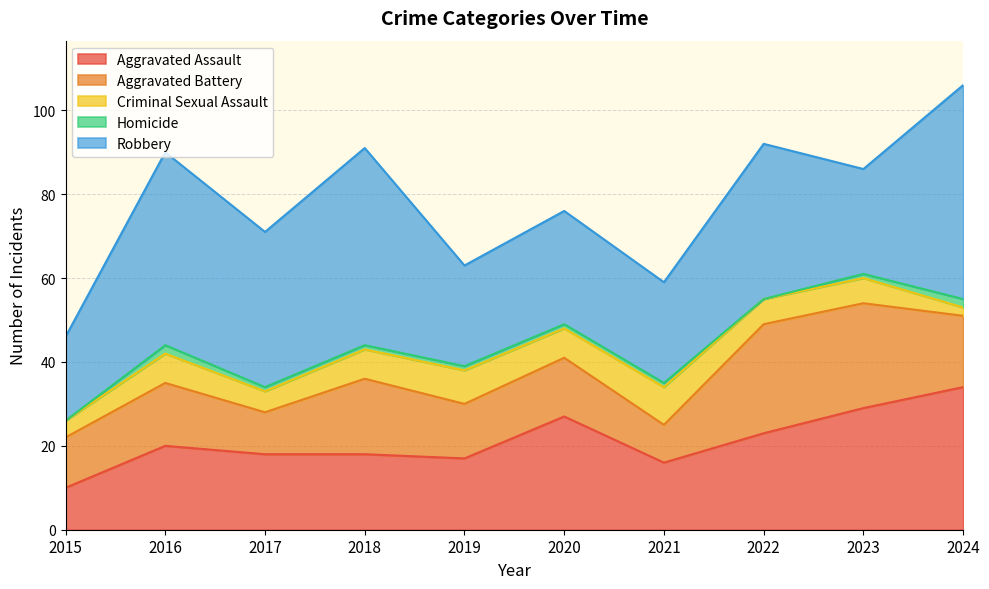

Reading left to right, extract all data points from this chart.

Aggravated Assault: 10	20	18	18	17	27	16	23	29	34
Aggravated Battery: 12	15	10	18	13	14	9	26	25	17
Criminal Sexual Assault: 4	7	5	7	8	7	9	6	6	2
Homicide: 0	2	1	1	1	1	1	0	1	2
Robbery: 20	46	37	47	24	27	24	37	25	51